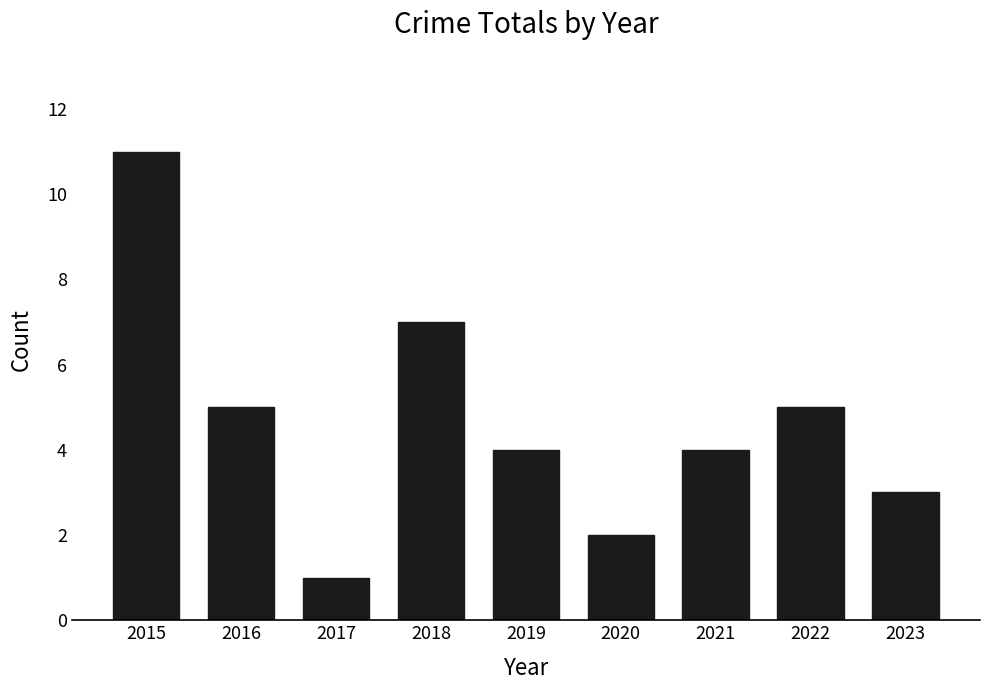

Which category has the highest value across all series?

2015